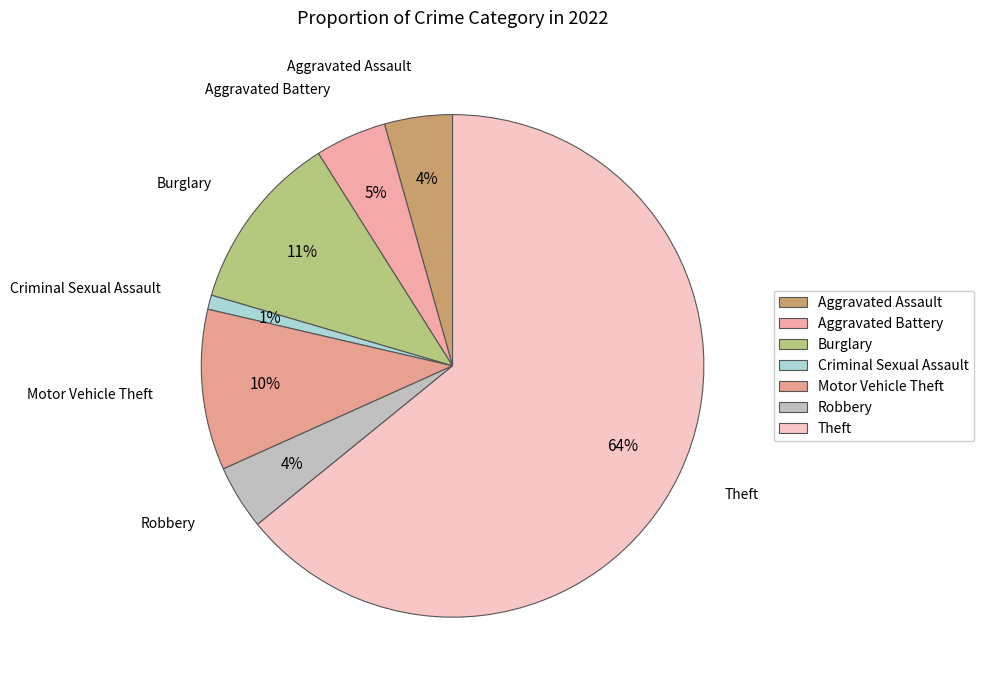

Is the sum of Burglary and Criminal Sexual Assault greater than half?

No